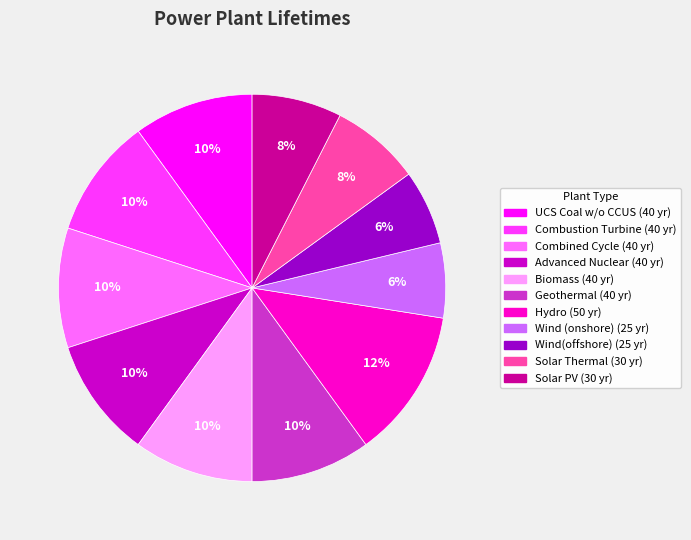

Which slice is the largest?

Hydro